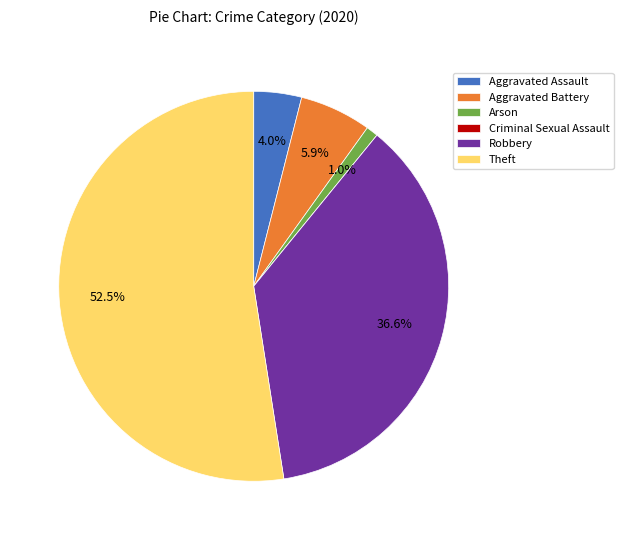

Does any single category account for the majority?

Yes